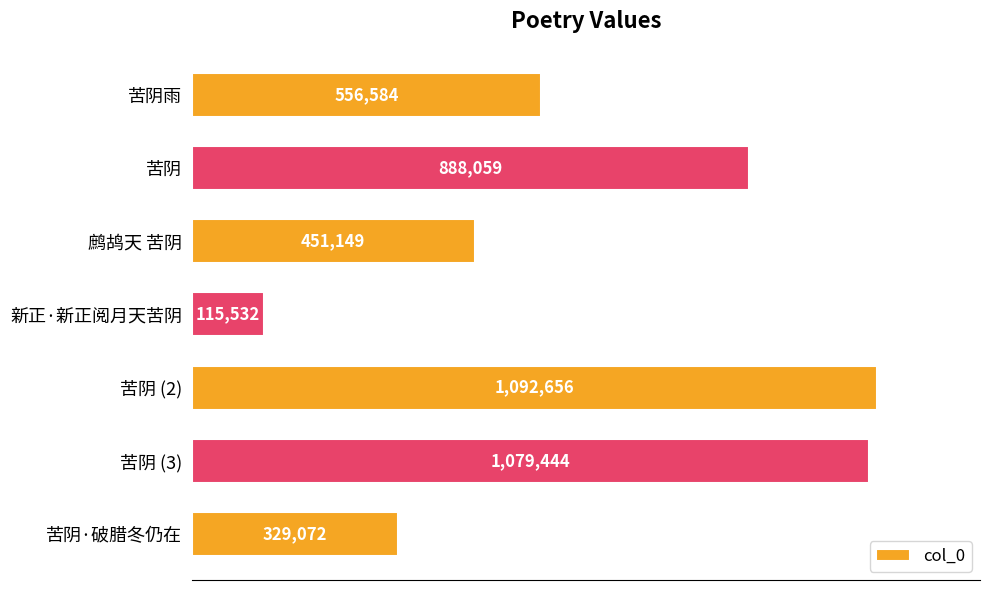

What is the greatest value displayed?

1092656